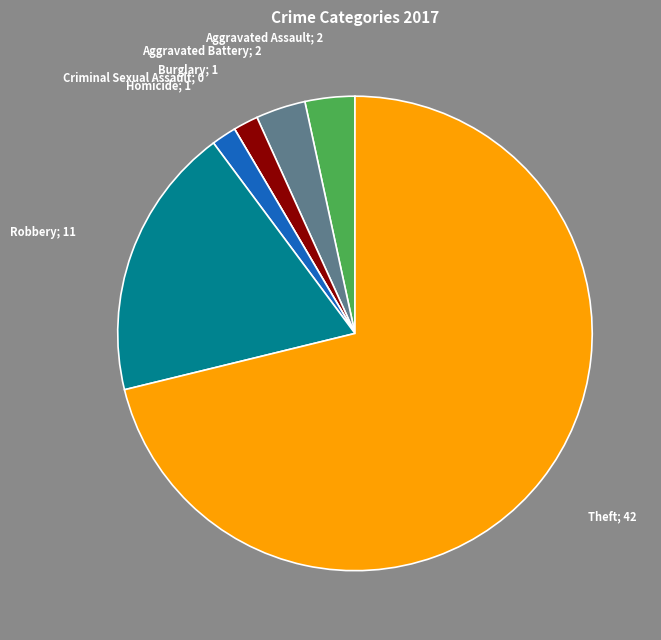

Which category accounts for the majority?

Theft